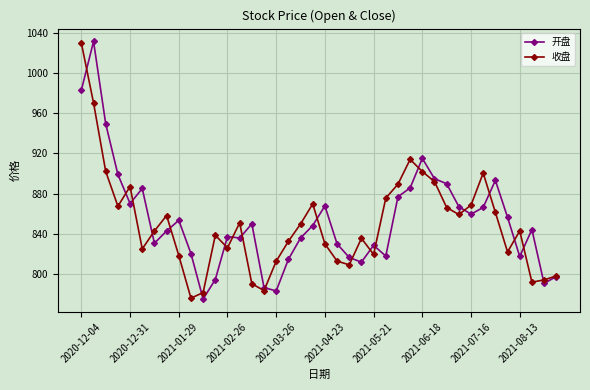

How many lines are shown in the chart?

2